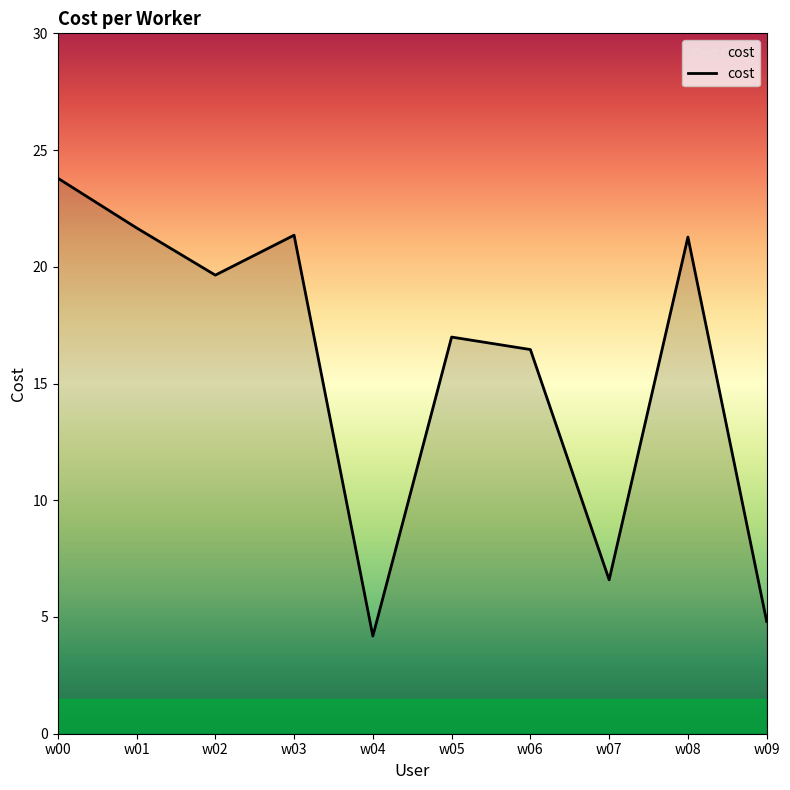

At which label does the data first exceed 19?

w00